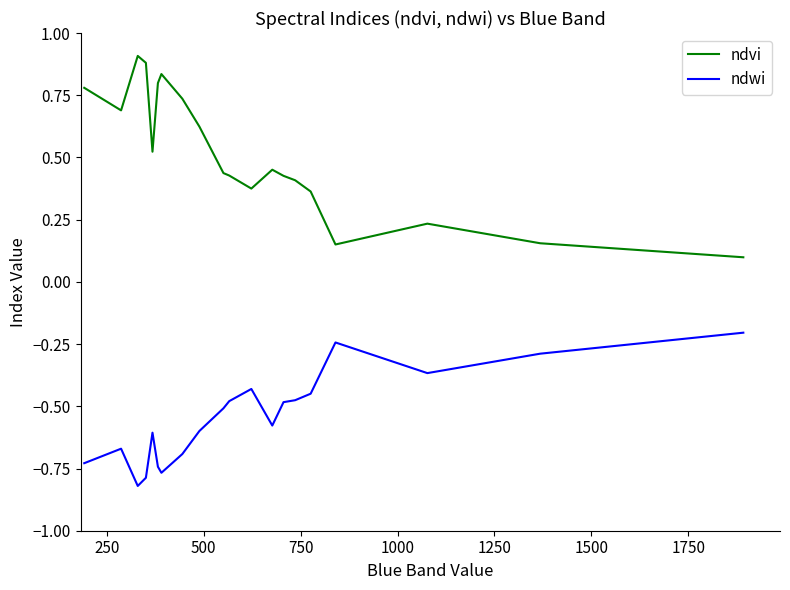

Does the chart have visible grid lines?

No